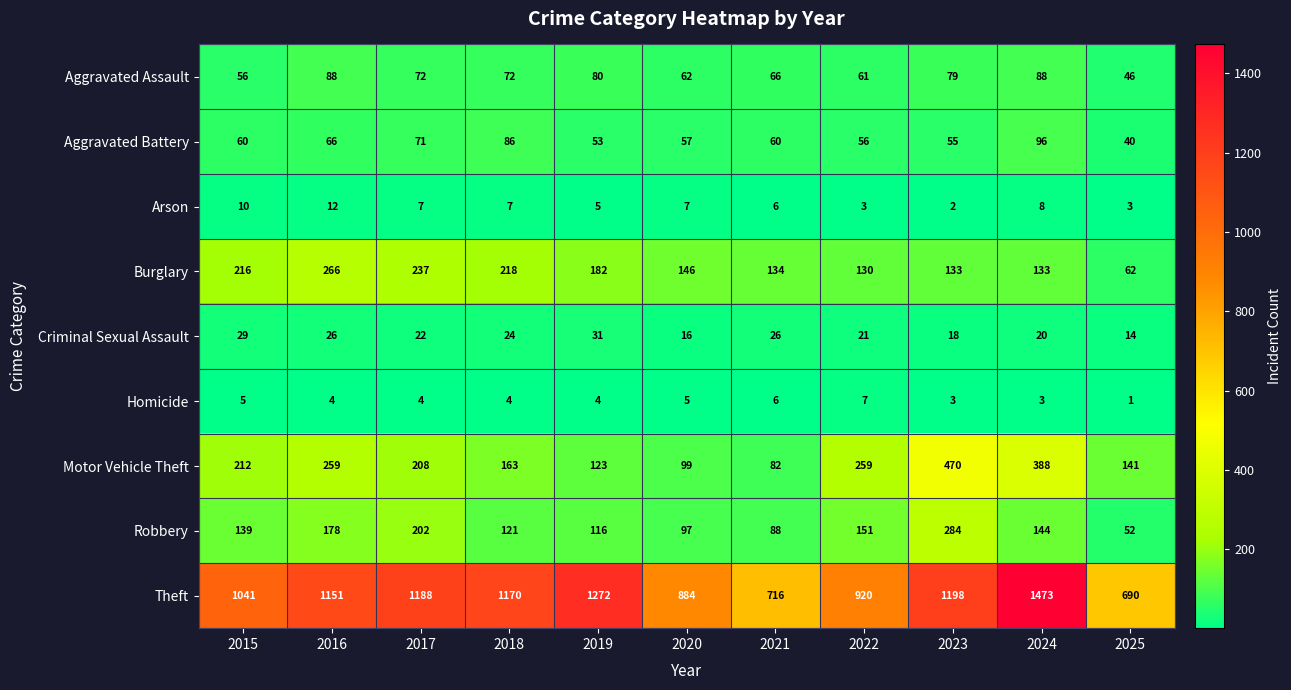

What is the approximate value of Aggravated Assault at 2022, to the nearest 5?

60